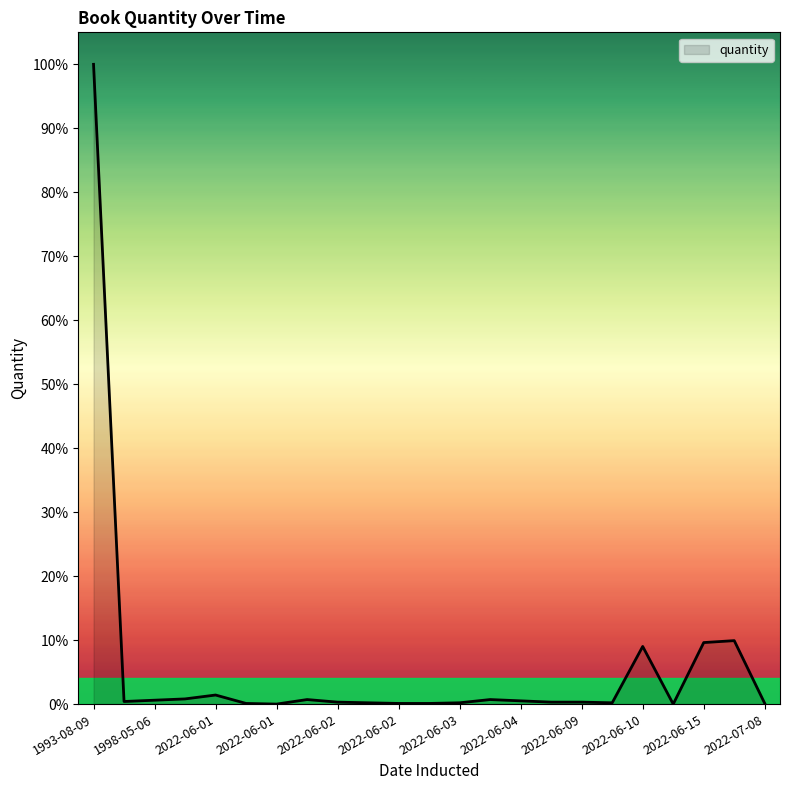

What is the difference between the maximum and minimum values?

988